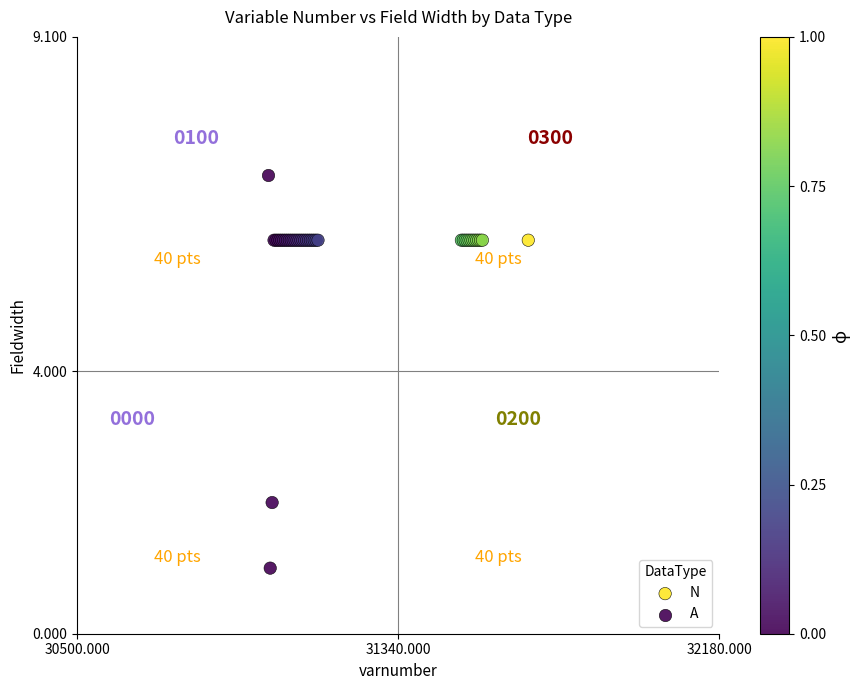

What are all the series names shown in the legend?

N, A